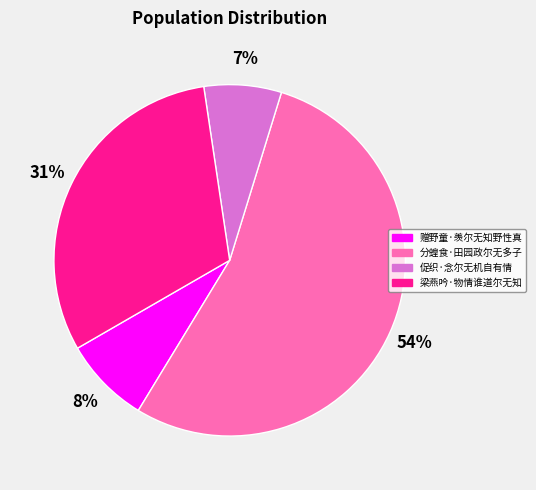

Between 分蝗食·田园政尔无多子 and 促织·念尔无机自有情, which is larger?

分蝗食·田园政尔无多子